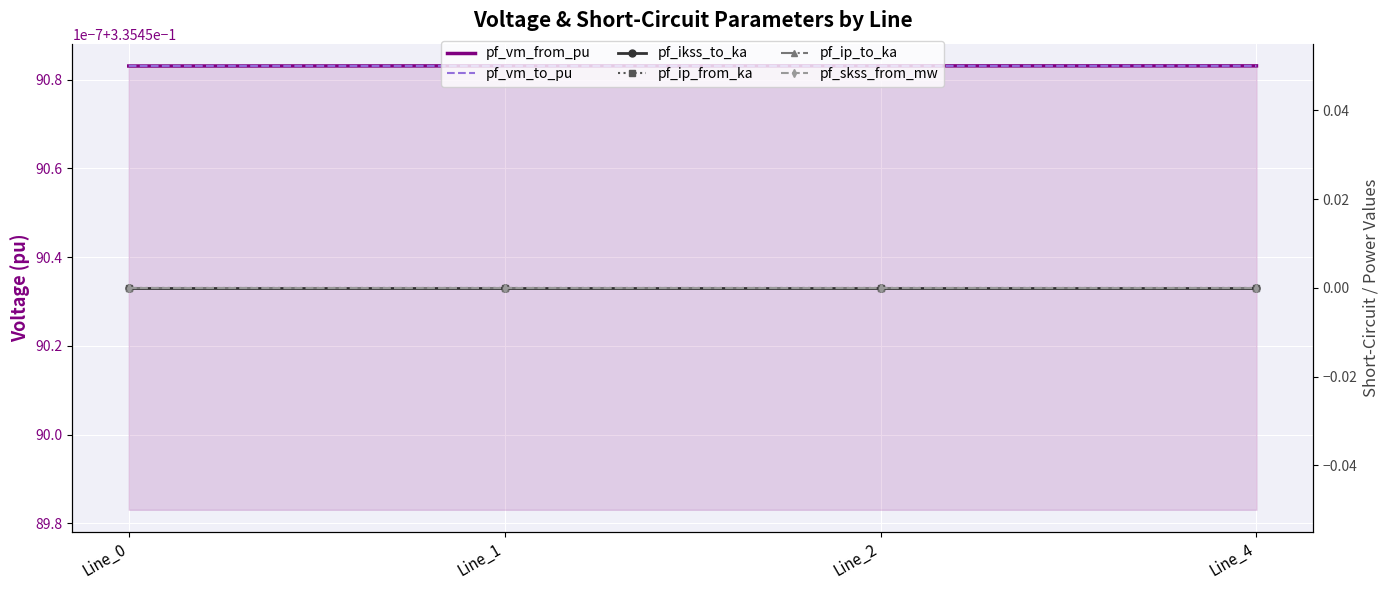

Which category has the lowest value in the pf_ikss_to_ka series?

Line_0